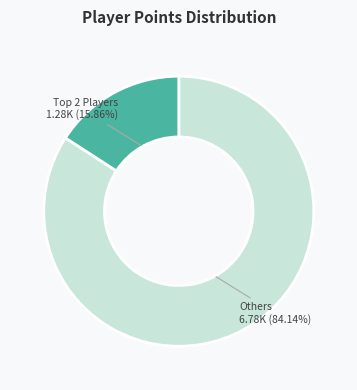

Is there a majority slice in this chart?

Yes